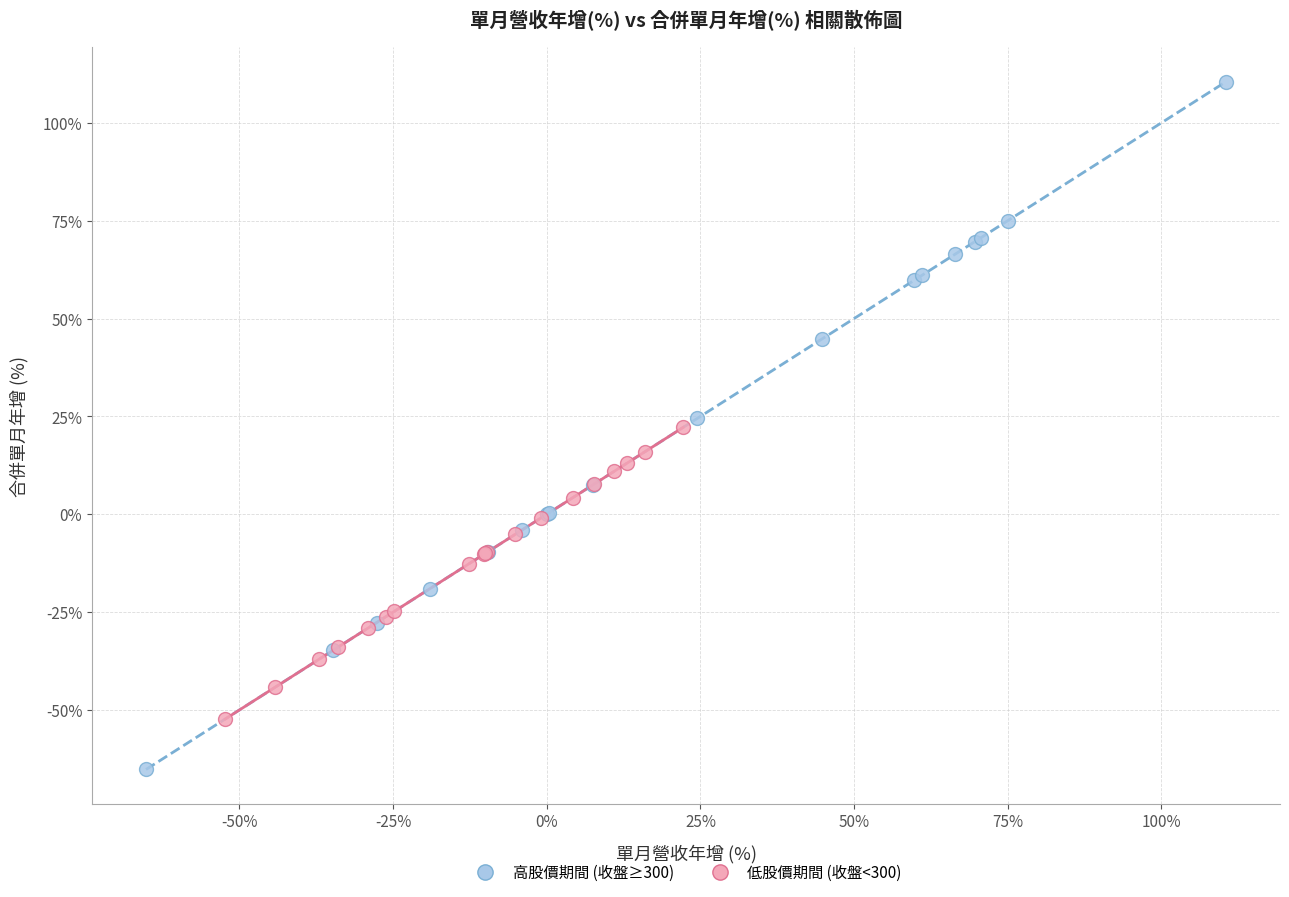

Which series reaches the minimum Y coordinate?

高股價期間 (收盤≥300)